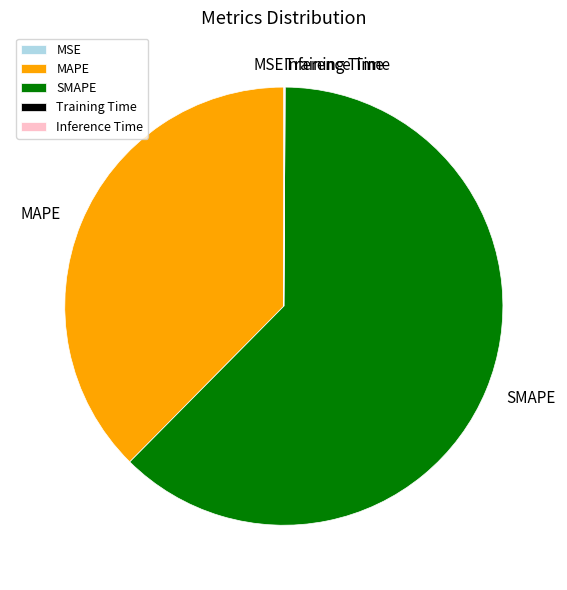

True or false: SMAPE accounts for 54% of the total.

False